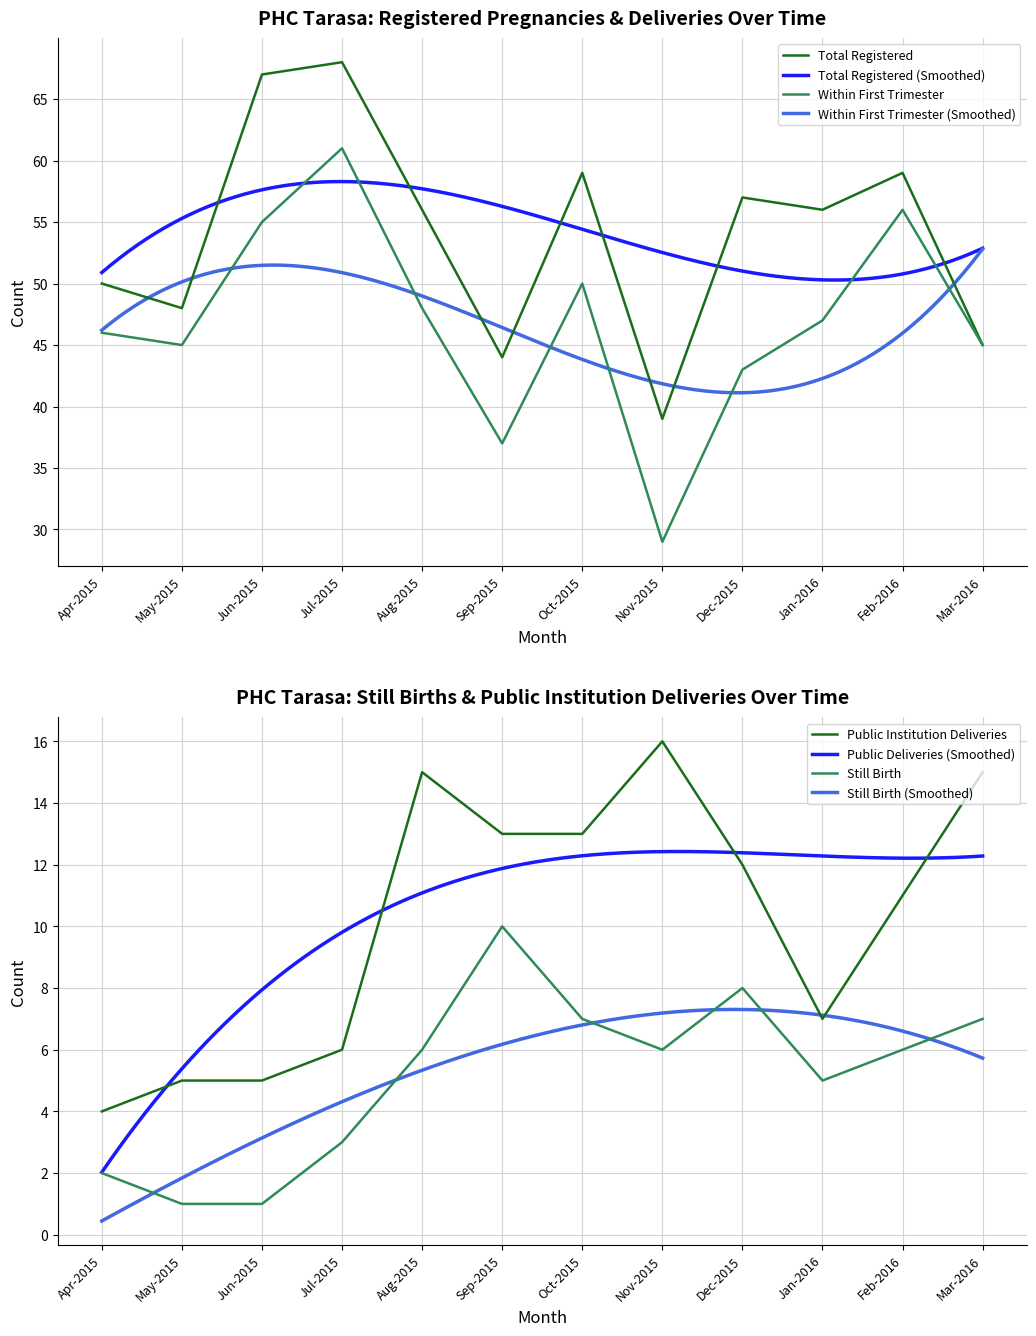

True or false: Total Registered Pregnancies and Still Birth cross at least once.

False